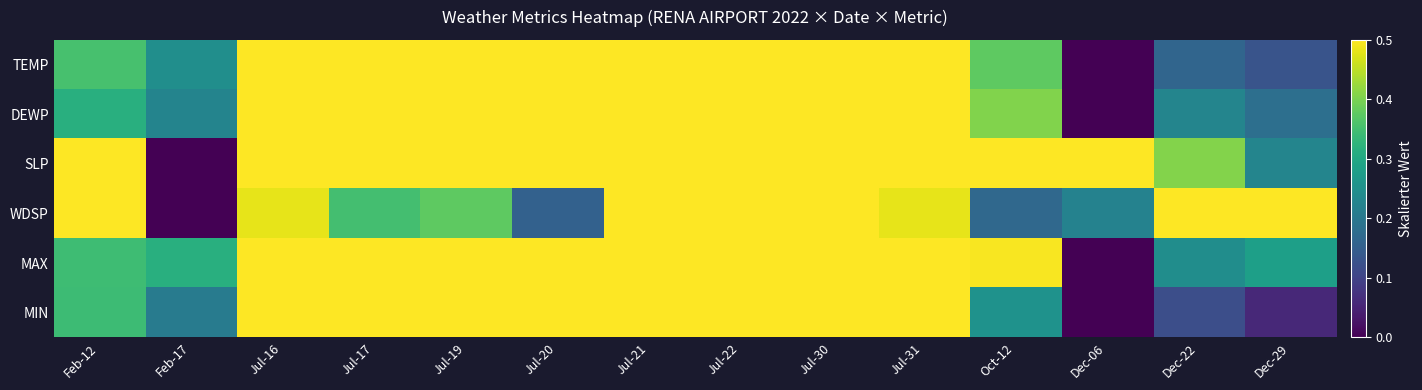

List the series in order of their peak value, highest first.

TEMP, DEWP, SLP, WDSP, MAX, MIN